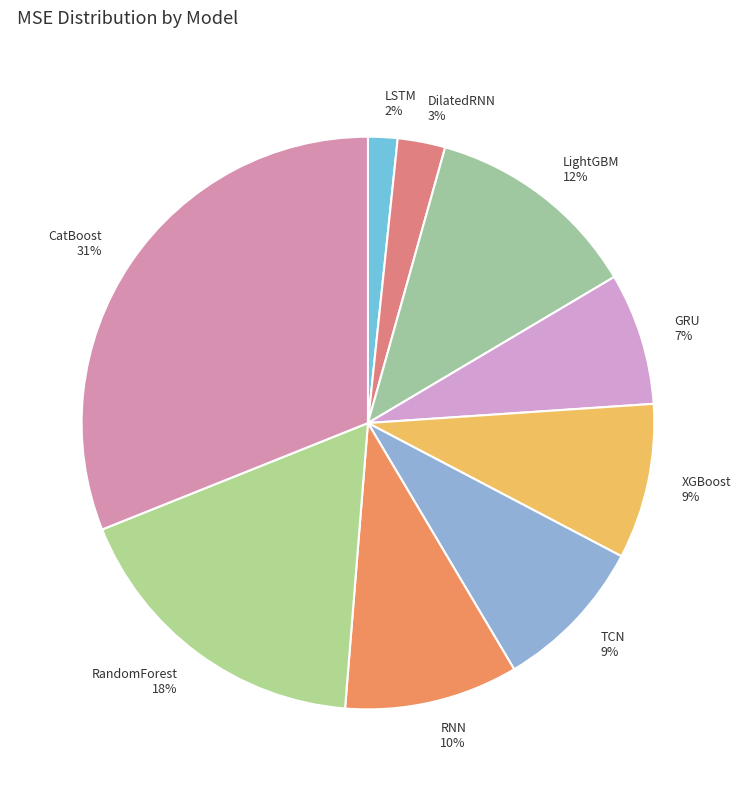

Approximately how many times larger is the value at RandomForest compared to XGBoost?

2.0